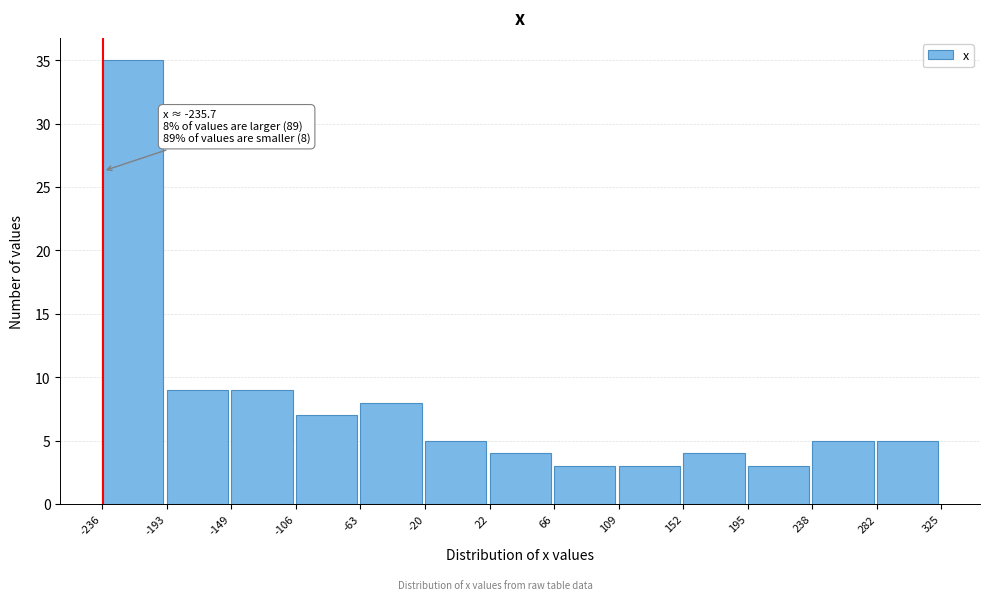

Which range on the x-axis has the tallest bar?

-236 to -193